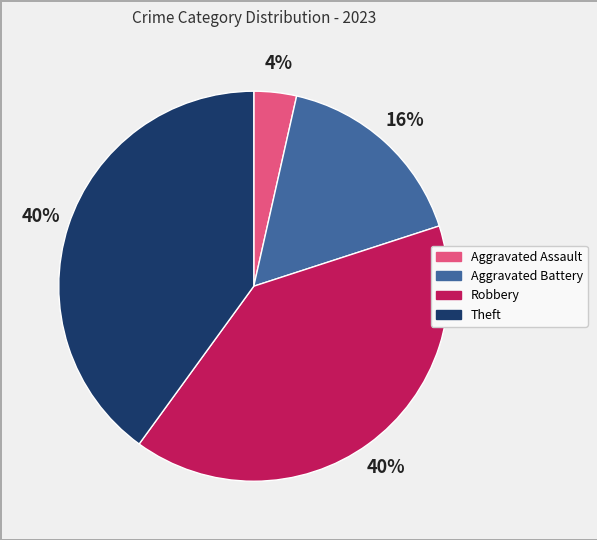

Which category has the smallest portion of the pie?

Aggravated Assault